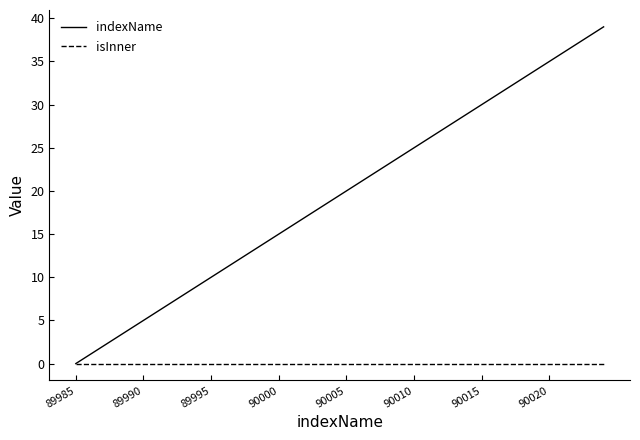

Rank the series by their maximum value, from lowest to highest.

isInner, indexName